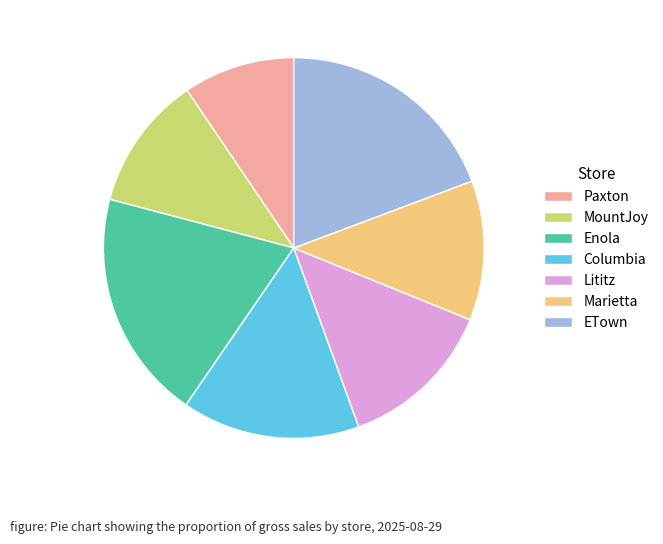

Is there a majority slice in this chart?

No